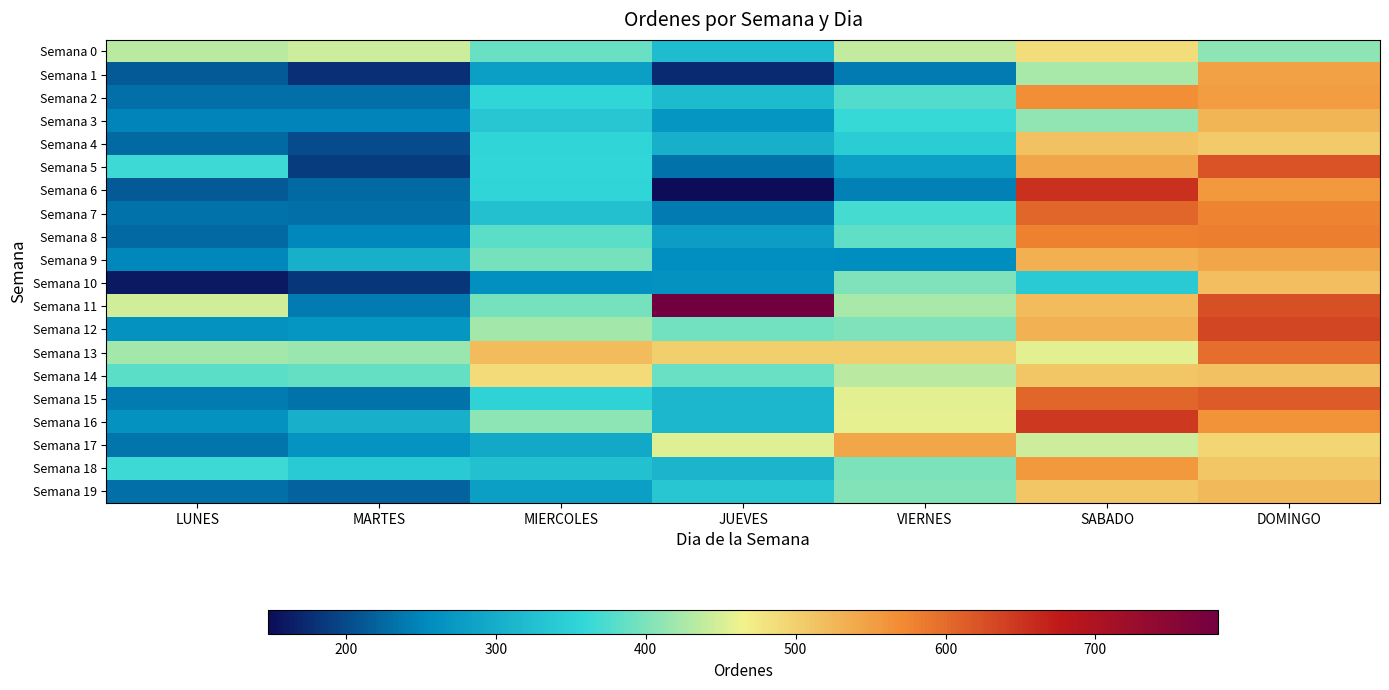

Which series has the largest total across all categories?

Semana 11